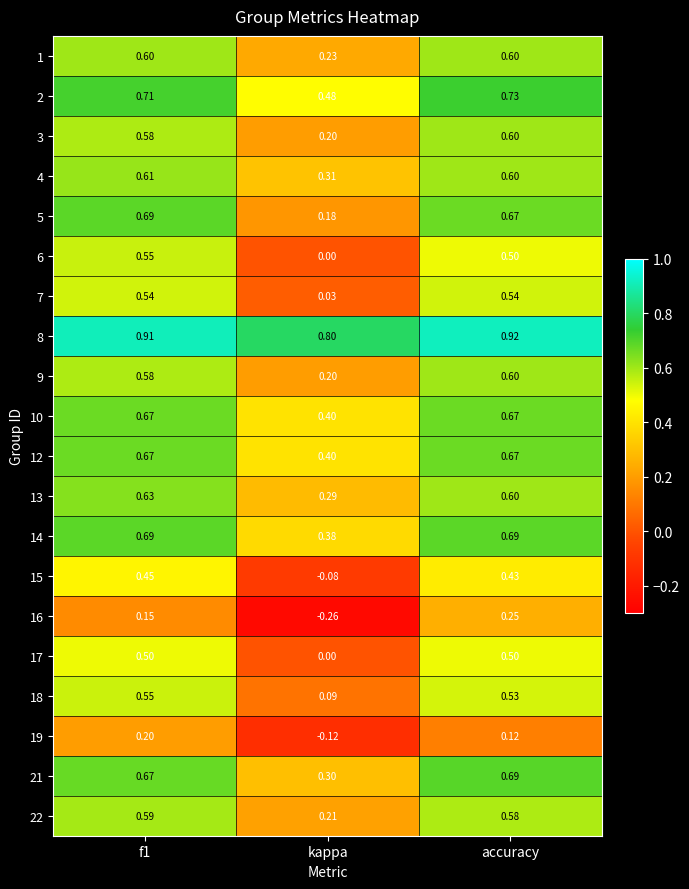

Which category has the lowest value across all series?

kappa